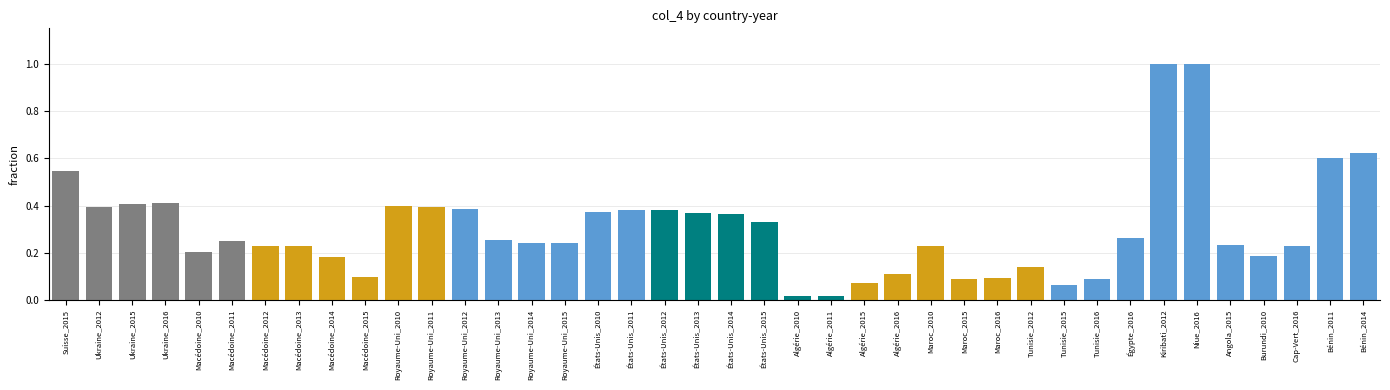

What is the difference between the second highest and minimum values?

1.0